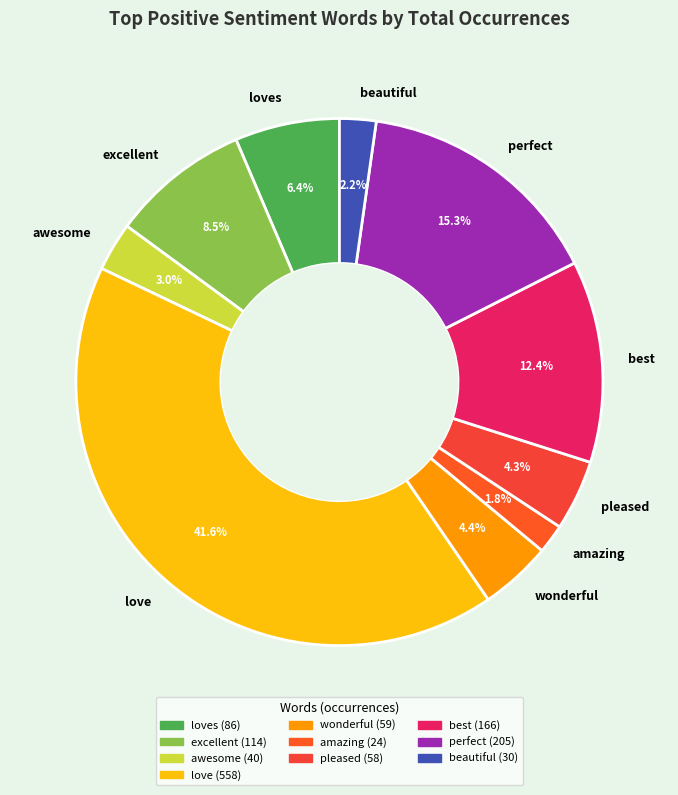

The perfect slice represents 15% of the pie. True or false?

True